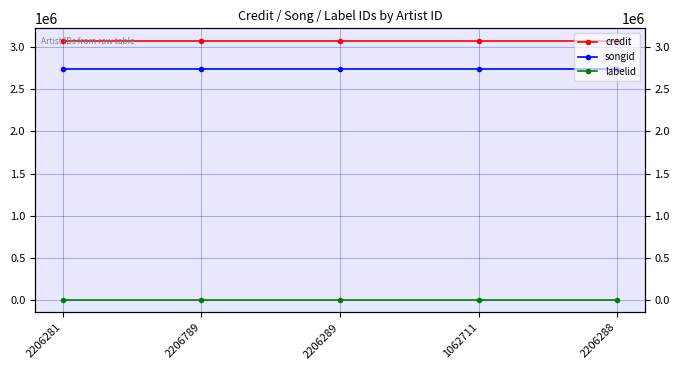

Rank the series by their maximum value, from lowest to highest.

labelid, songid, credit